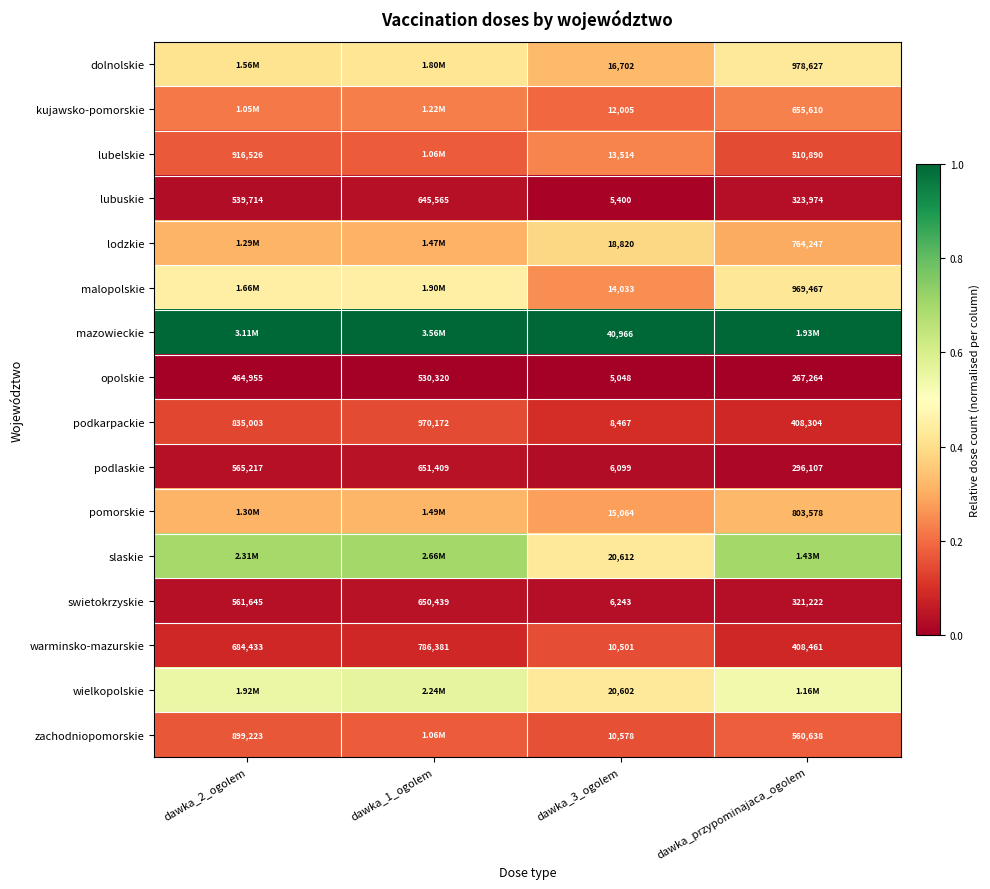

Between dawka_przypominajaca_ogolem and dawka_3_ogolem, which is larger?

dawka_przypominajaca_ogolem